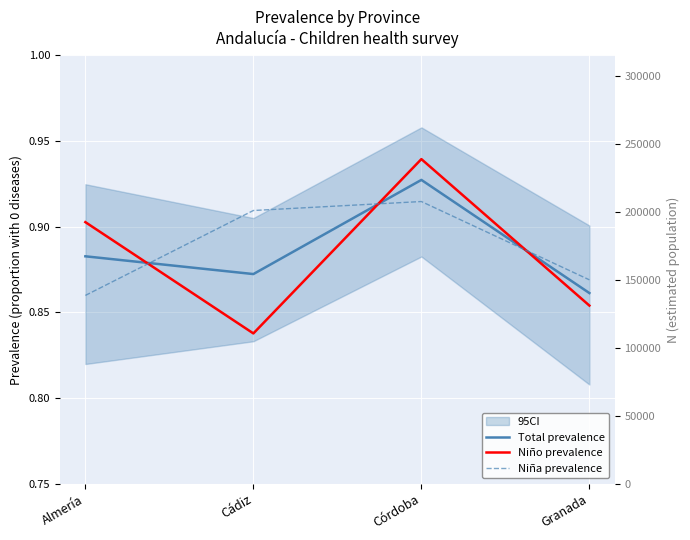

In Total prevalence, how many points are lower than both neighbors (excluding endpoints)?

1